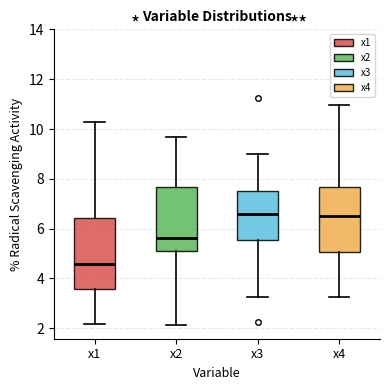

Reading left to right, read every box against the y-axis: the position of its median line, the range the box covers, and the ends of its whiskers. The values are not printed on the chart, so give them approximately, as read against the axis.

x1: median 4.6, box 3.6 to 6.4, whiskers 2.2 to 10.2
x2: median 5.6, box 5.2 to 7.6, whiskers 2.2 to 9.6
x3: median 6.6, box 5.6 to 7.6, whiskers 3.2 to 9.0
x4: median 6.6, box 5.0 to 7.6, whiskers 3.2 to 11.0